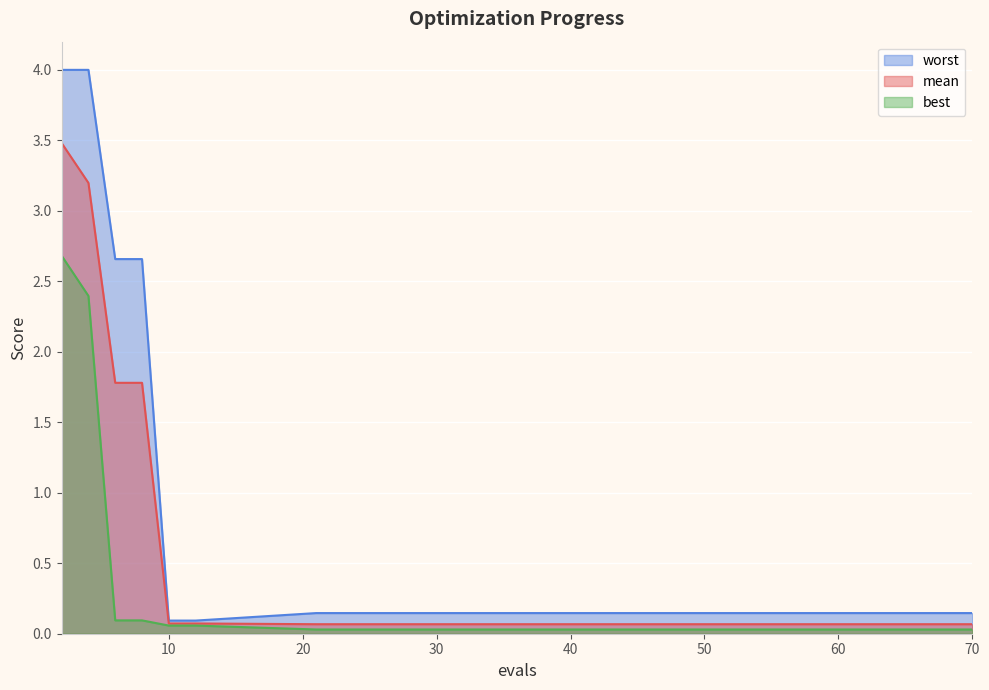

Reading right to left, transcribe all the data shown in this chart.

mean: 0.1	0.1	0.1	0.1	0.1	0.1	0.1	0.1	0.1	0.1	0.1	1.8	1.8	3.2	3.5
best: 0.0	0.0	0.0	0.0	0.0	0.0	0.0	0.0	0.0	0.1	0.1	0.1	0.1	2.4	2.7
worst: 0.1	0.1	0.1	0.1	0.1	0.1	0.1	0.1	0.1	0.1	0.1	2.7	2.7	4.0	4.0